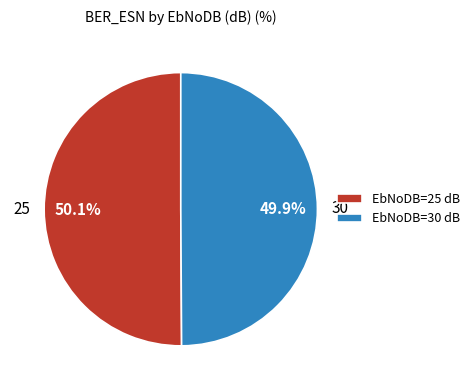

To the nearest percent, what is the average slice percentage?

50%